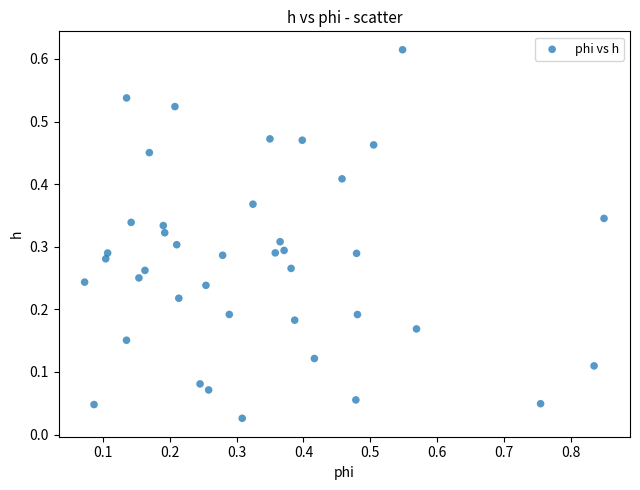

What is the range of X values (max minus min)?

0.8